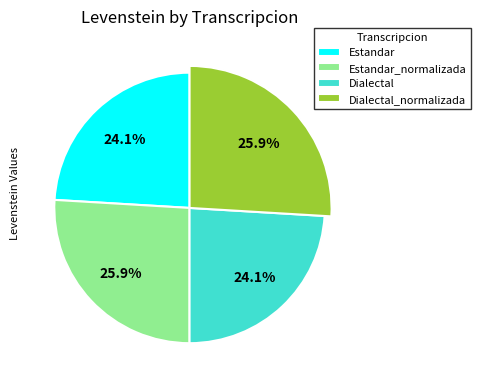

Which slice is the largest?

Estandar_normalizada